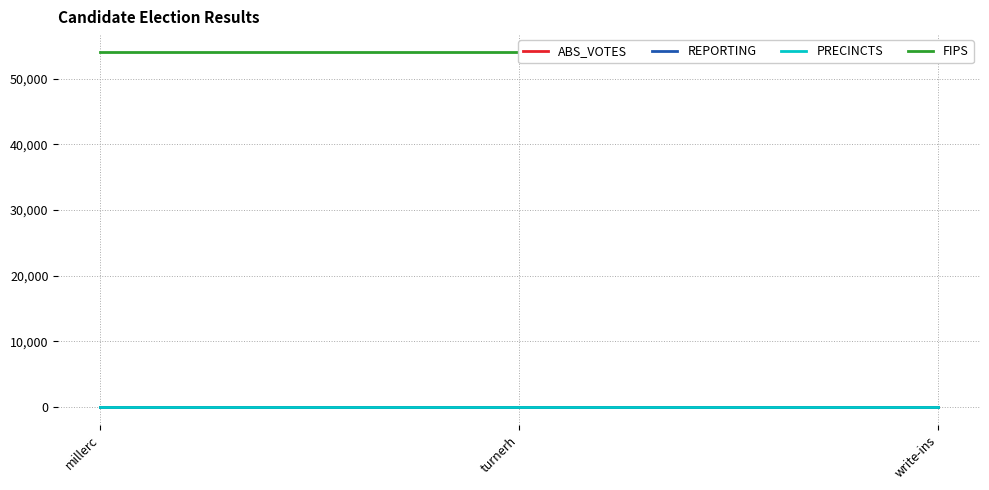

At which category does the chart reach its peak across all series?

millerc